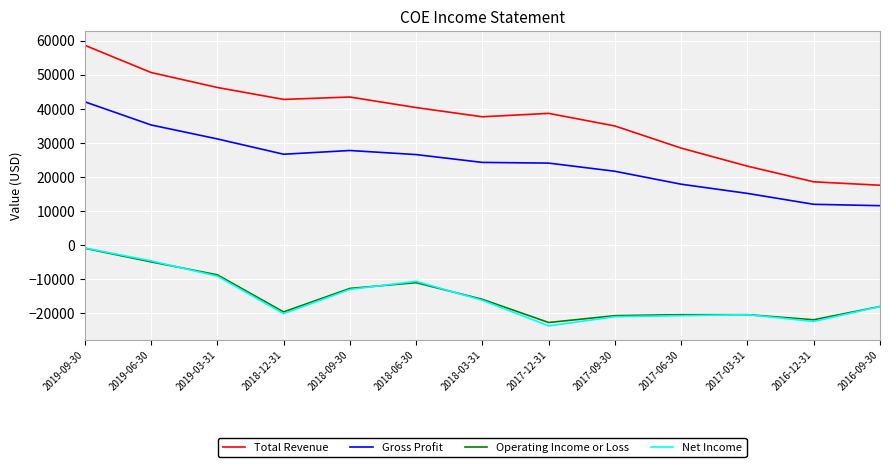

How many lines are shown in the chart?

4